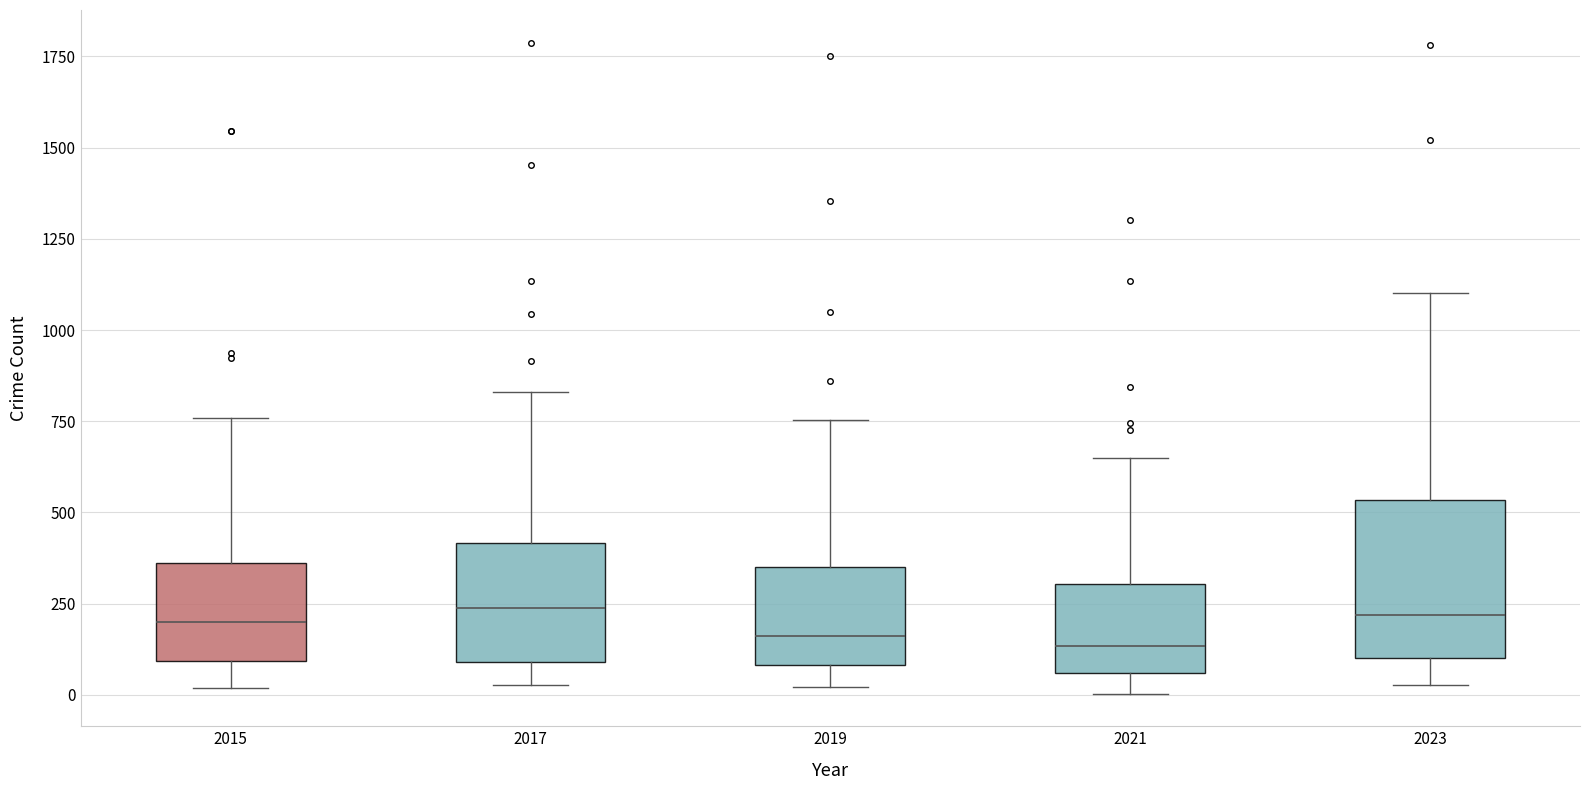

Reading left to right, read every box against the y-axis: the position of its median line, the range the box covers, and the ends of its whiskers. The values are not printed on the chart, so give them approximately, as read against the axis.

2015: median 200, box 100 to 350, whiskers 0 to 750
2017: median 250, box 100 to 400, whiskers 50 to 850
2019: median 150, box 100 to 350, whiskers 0 to 750
2021: median 150, box 50 to 300, whiskers 0 to 650
2023: median 200, box 100 to 550, whiskers 50 to 1100